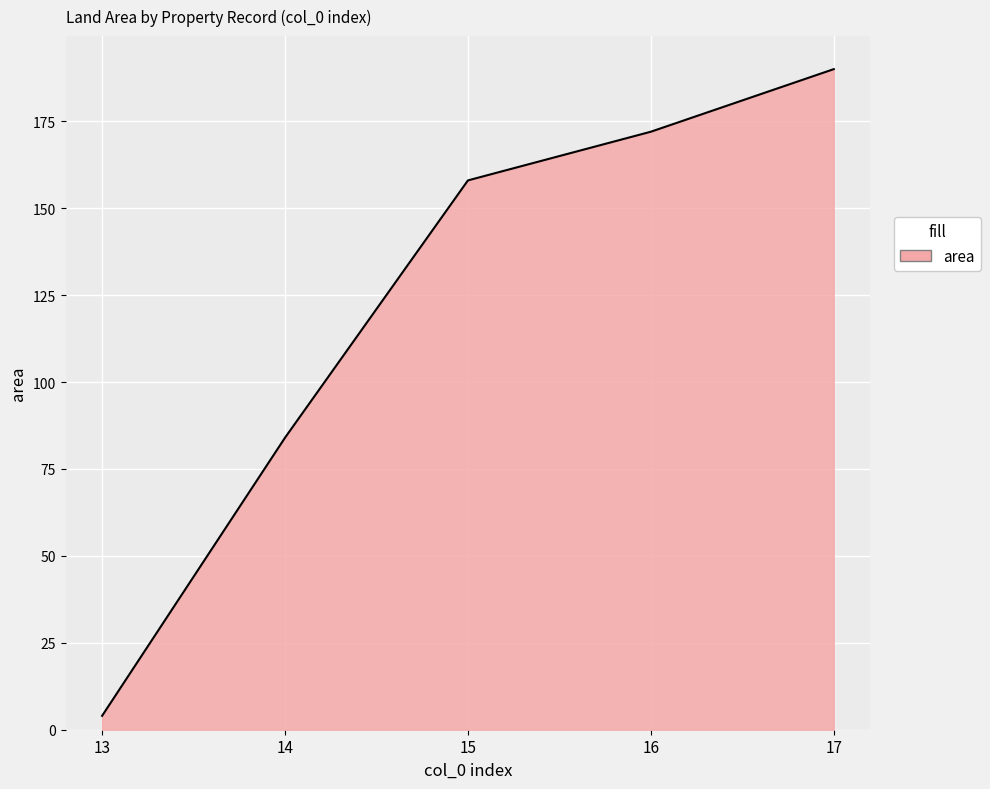

The chart shows a value of 40 at 15. True or false?

False